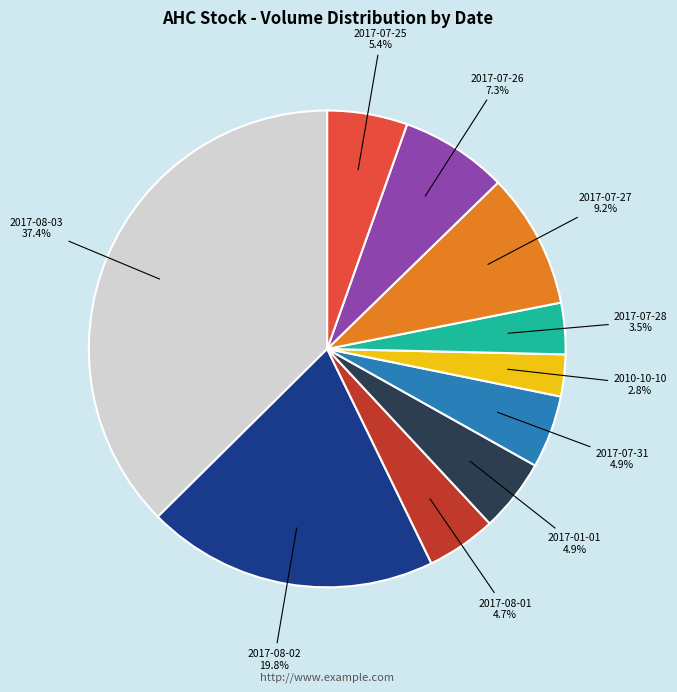

Is it true that 2017-01-01 is 5% of the pie?

True